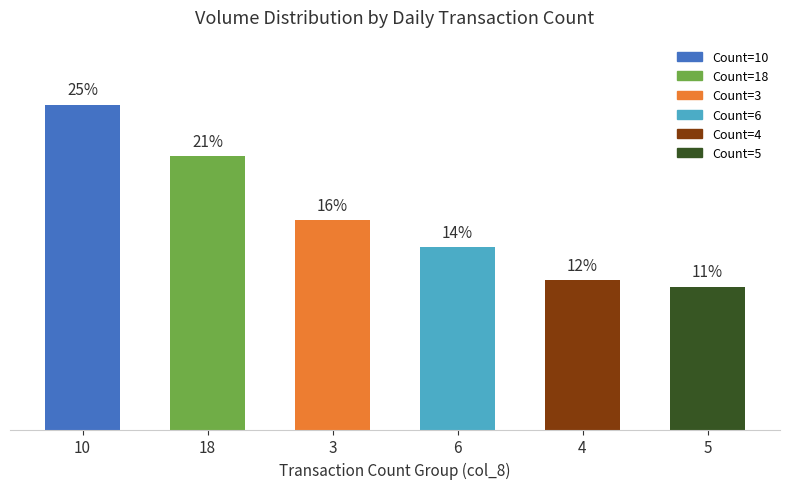

True or false: the data shows 25.3 at 10.

True